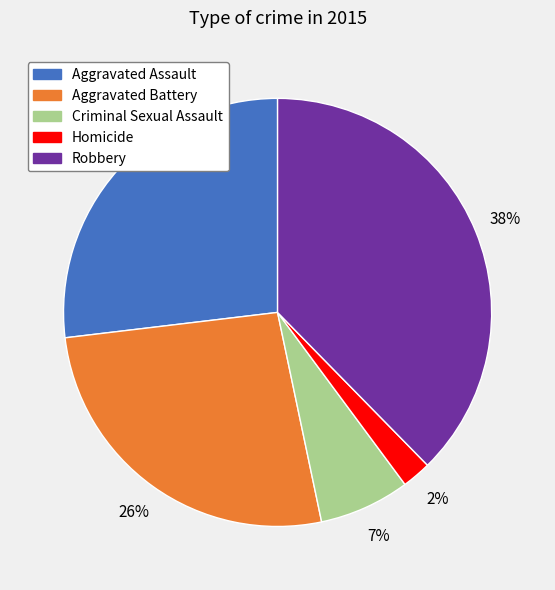

To the nearest percent, what is the difference between the Robbery and Aggravated Assault slice percentages?

11%